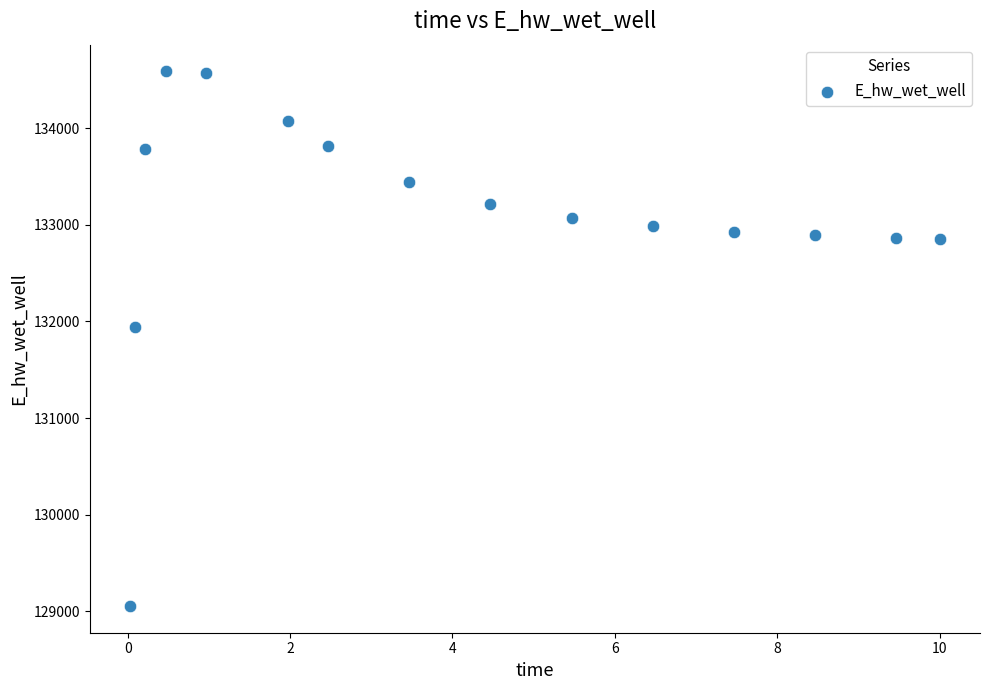

What Y value in the scatter plot is closest to 131821?

131941.5